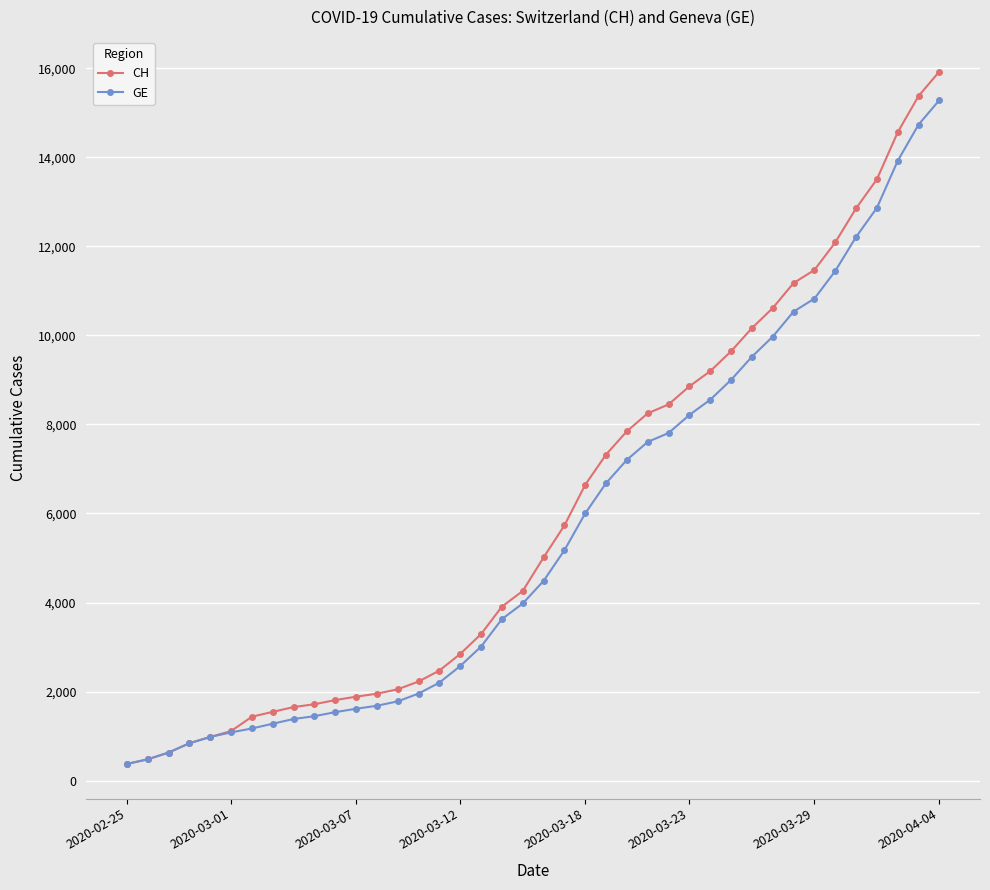

How many lines are shown in the chart?

2